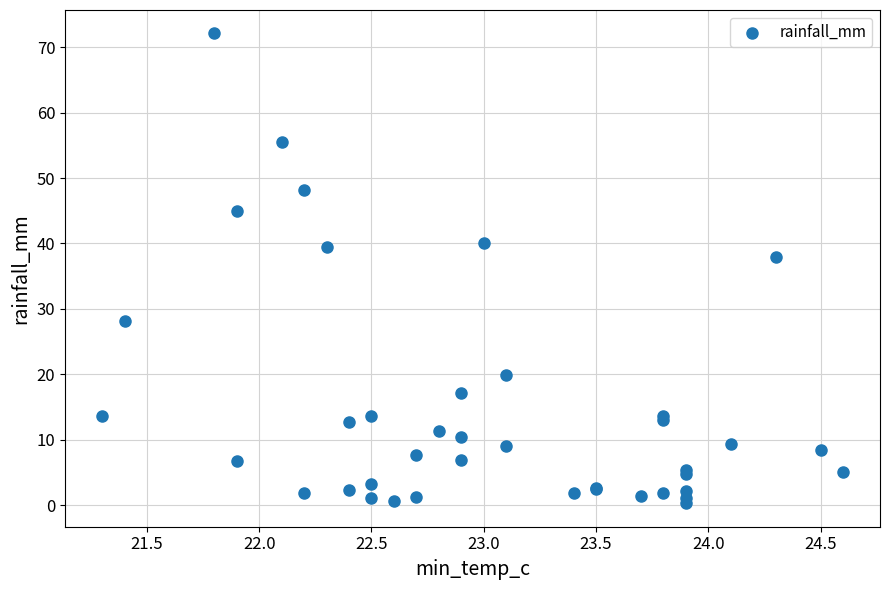

What Y value in the scatter plot is closest to 36?

38.0